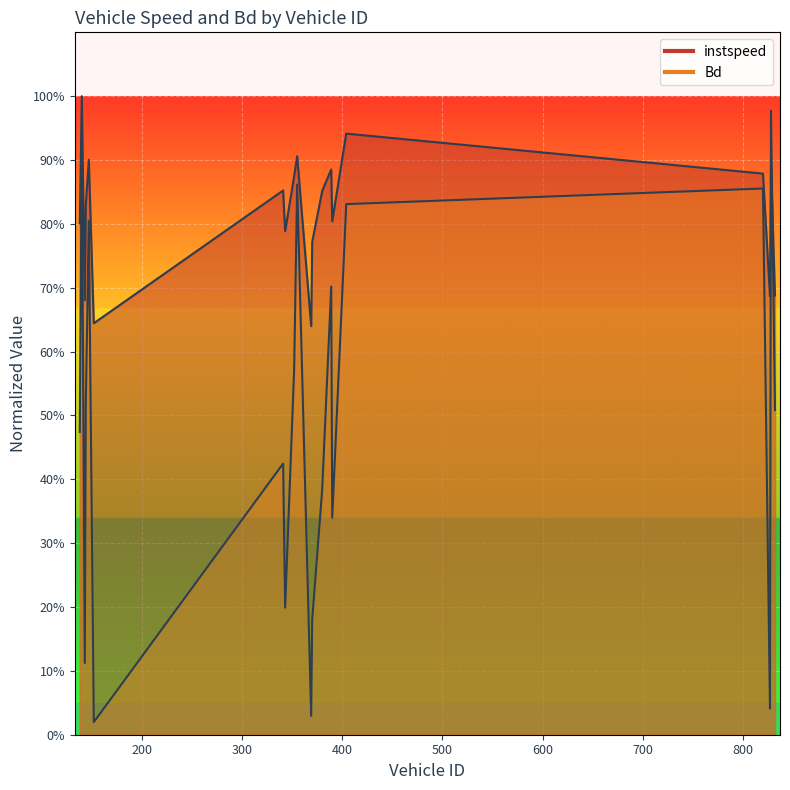

What is the approximate value of Bd at 820?

0.9